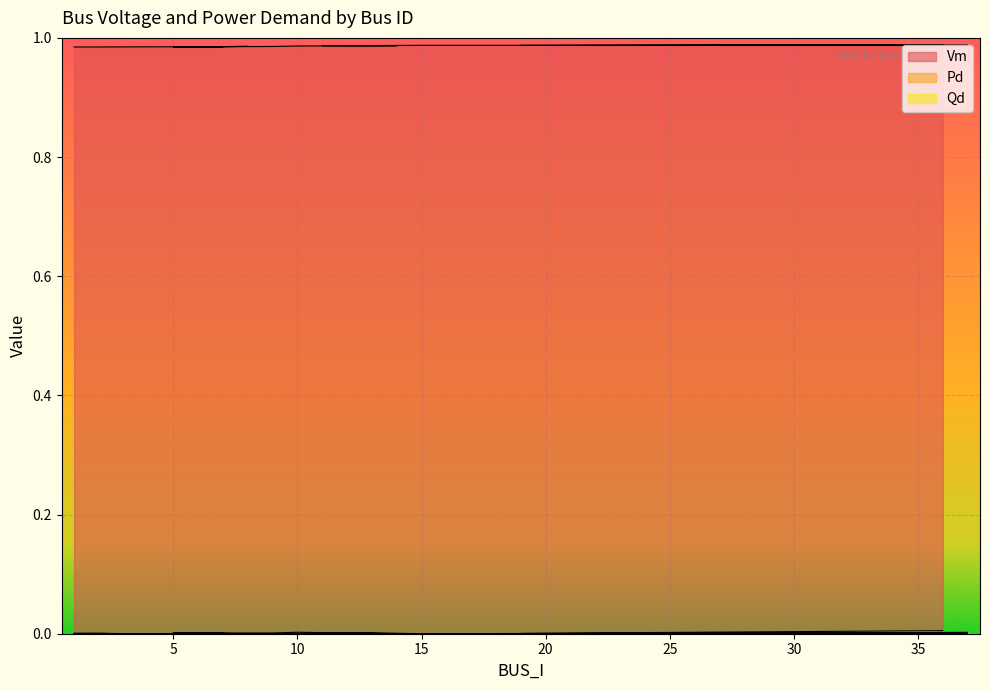

Rank the series at 5 from lowest to highest value.

Qd, Pd, Vm